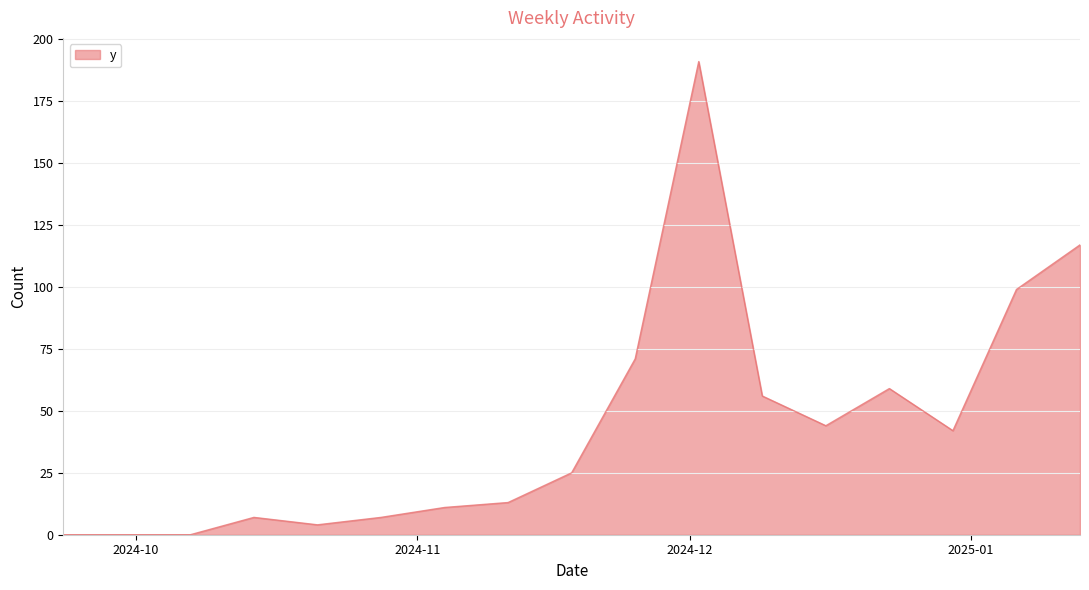

What is the maximum value shown in the chart?

191